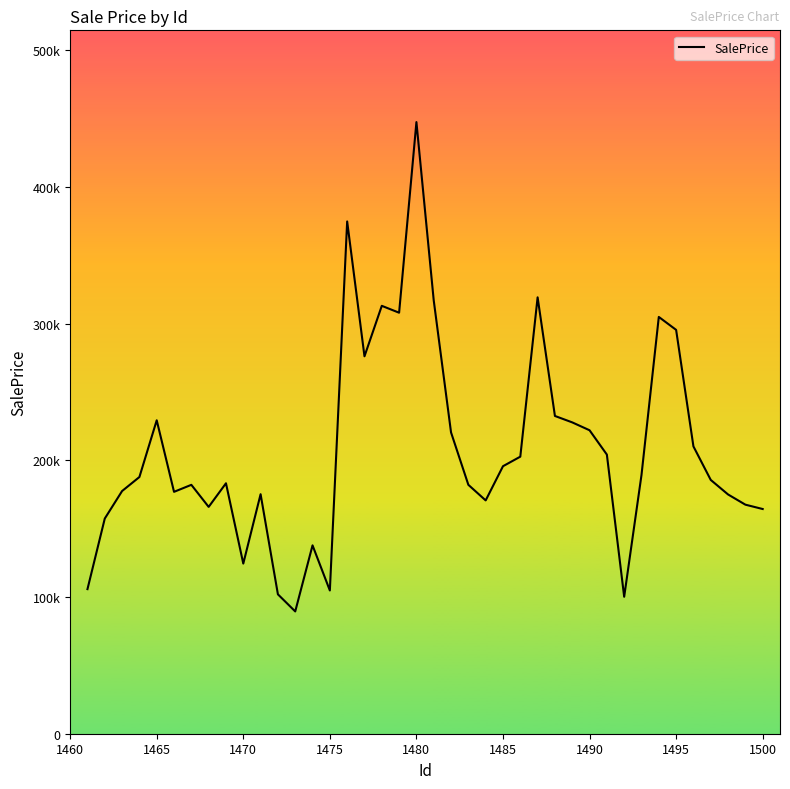

Reading left to right, extract all data points from this chart.

105772.3	157407.3	177530.0	187785.5	229284.0	176949.9	182072.1	165930.6	183210.7	124465.1	175217.5	101967.2	89459.7	137798.7	104780.9	374747.9	276092.6	313018.3	307975.8	447438.7	316973.3	220402.8	182085.4	170673.0	195692.1	202676.0	319228.0	232453.0	227753.9	221993.4	204197.0	100196.5	189261.4	304894.2	295431.0	210188.8	185658.2	175028.2	167564.7	164379.7